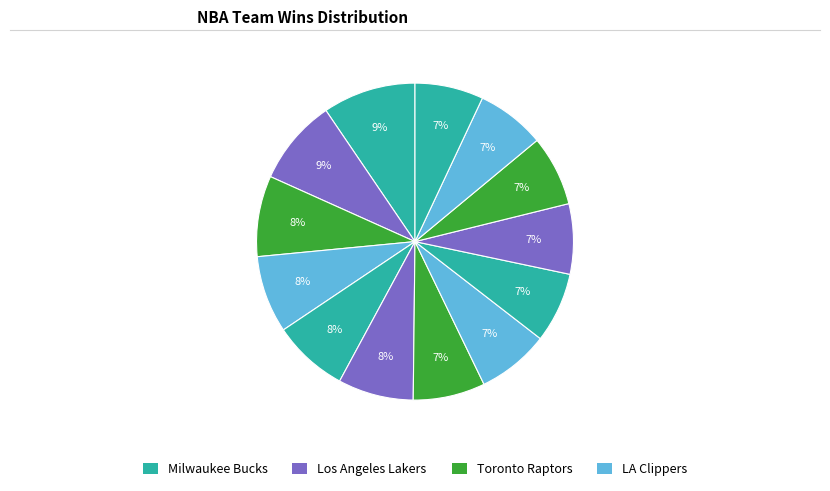

What is the largest slice in the pie chart?

Milwaukee Bucks